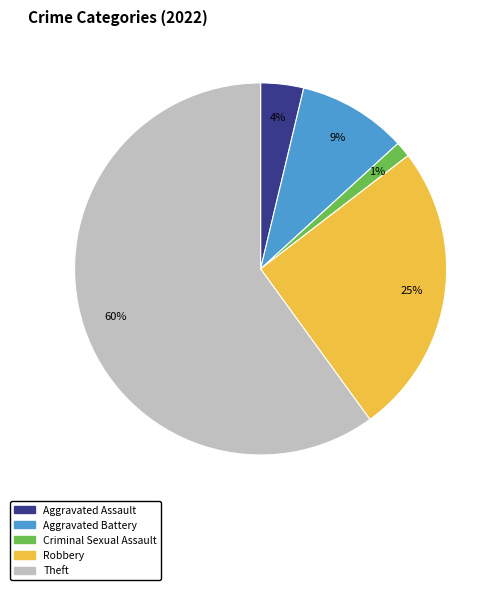

Which category has the smallest portion of the pie?

Criminal Sexual Assault